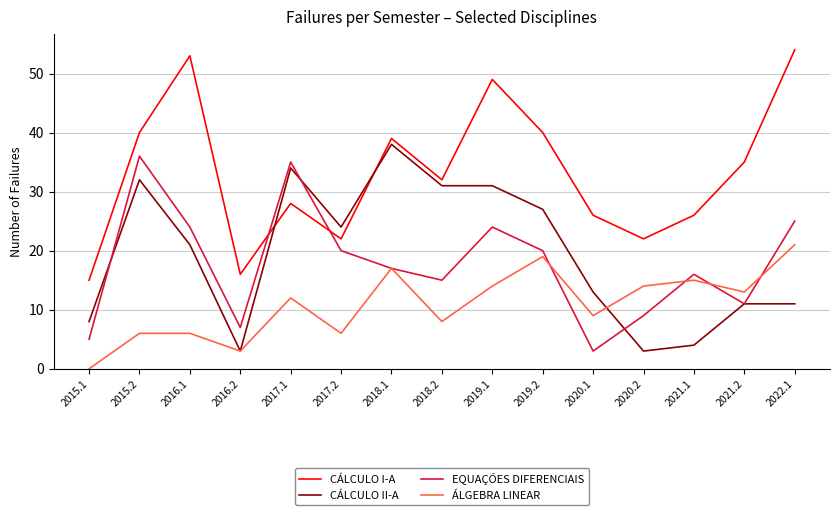

What is the difference between the highest and lowest values at 2018.2?

24